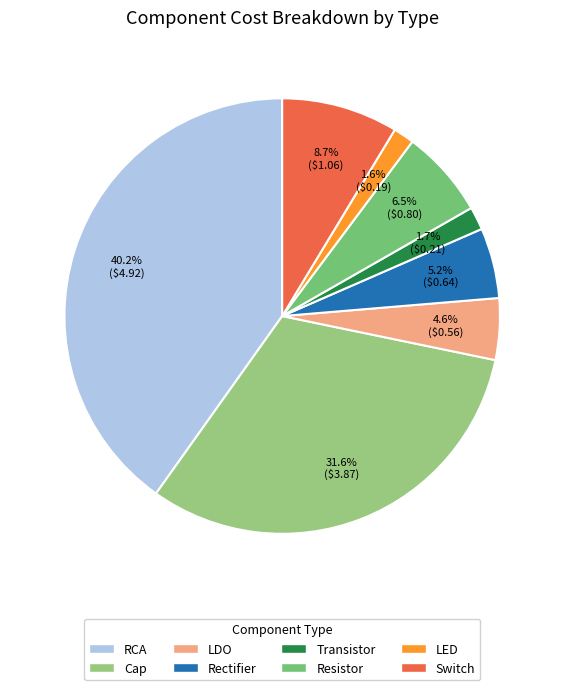

Does Switch represent more than half of the total?

No